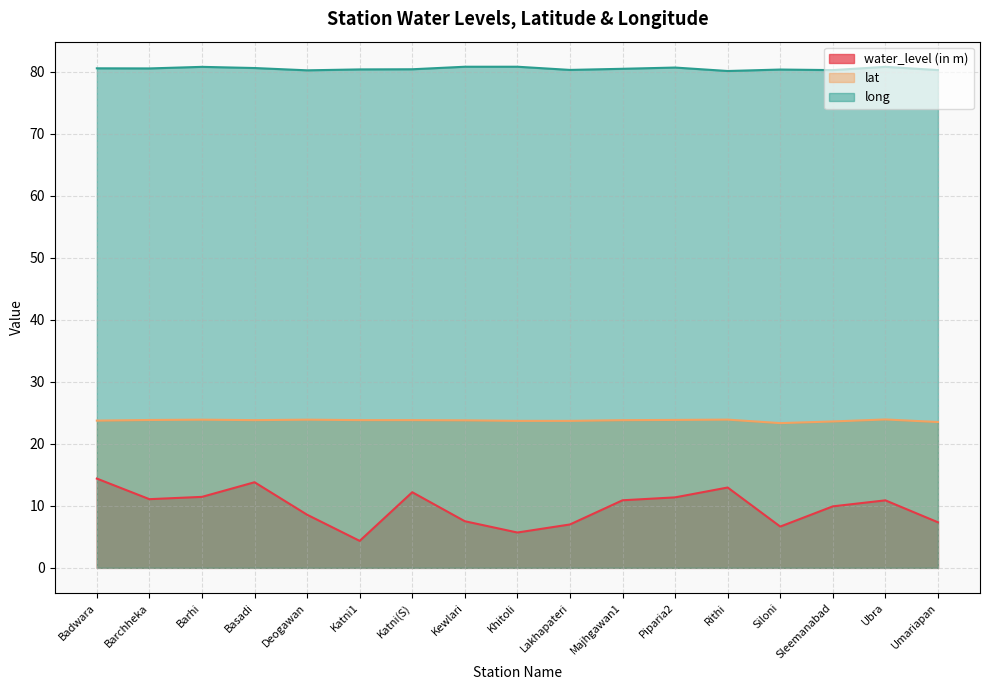

The value of lat at Deogawan is 23.9. True or false?

True